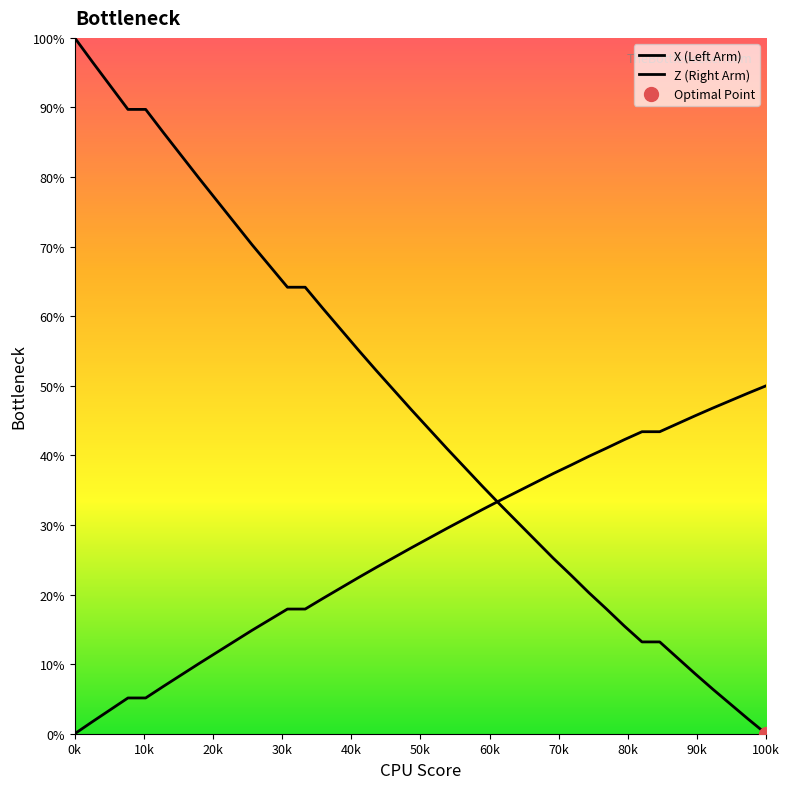

At which label does X first exceed 46?

0k